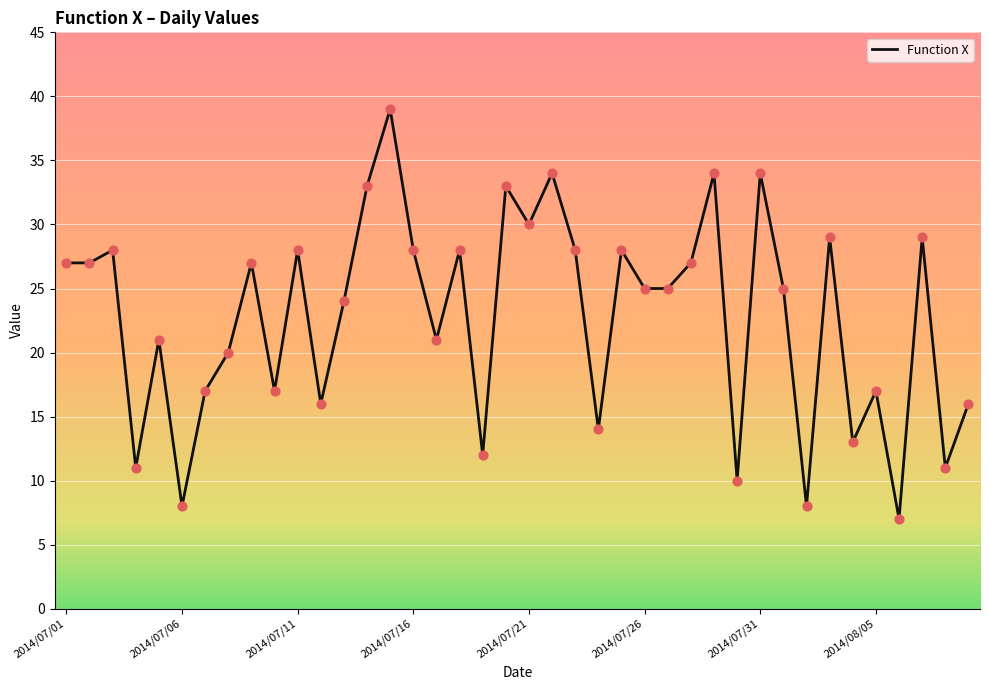

What is the minimum value shown in the chart?

7